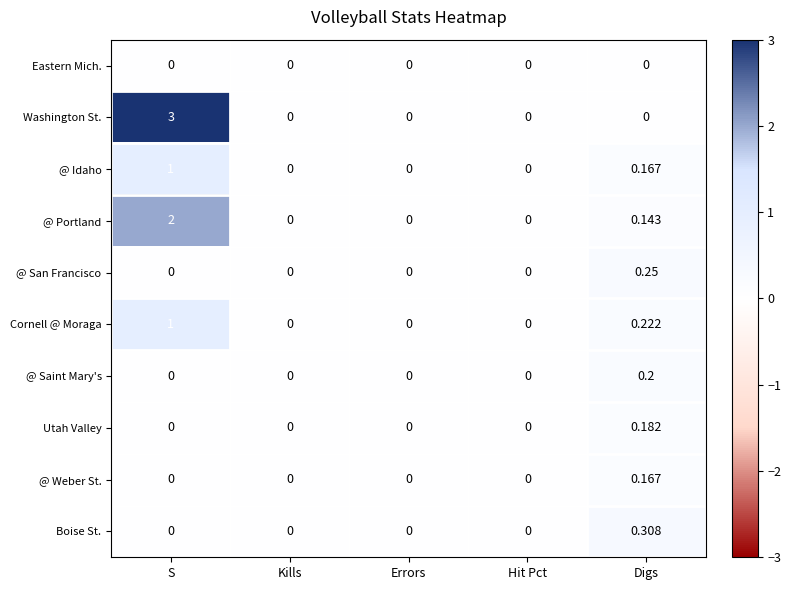

At which label does @ Portland reach its peak?

S